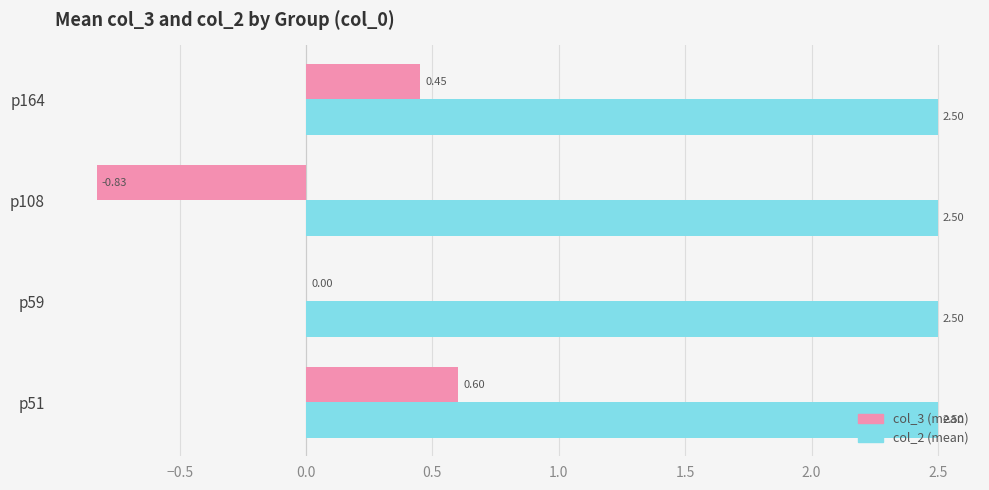

What is the sum of all col_3 (mean) values?

0.2